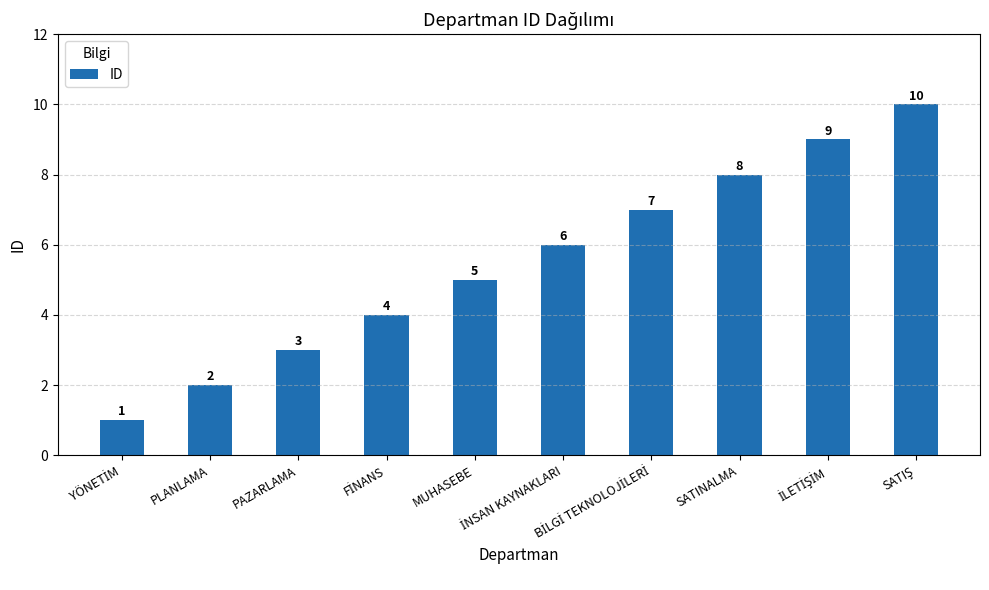

What is the difference between the maximum and second lowest values?

8